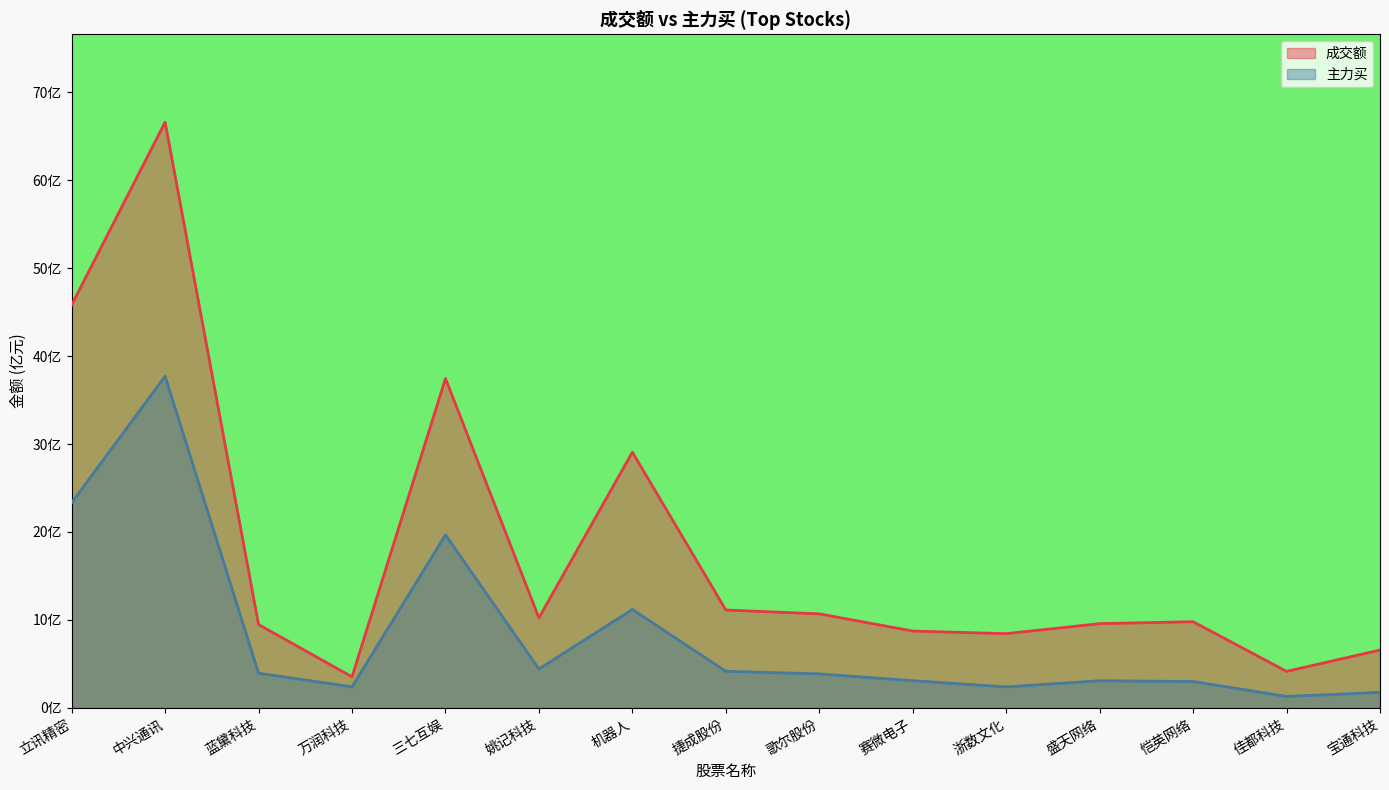

Does the chart have visible grid lines?

No